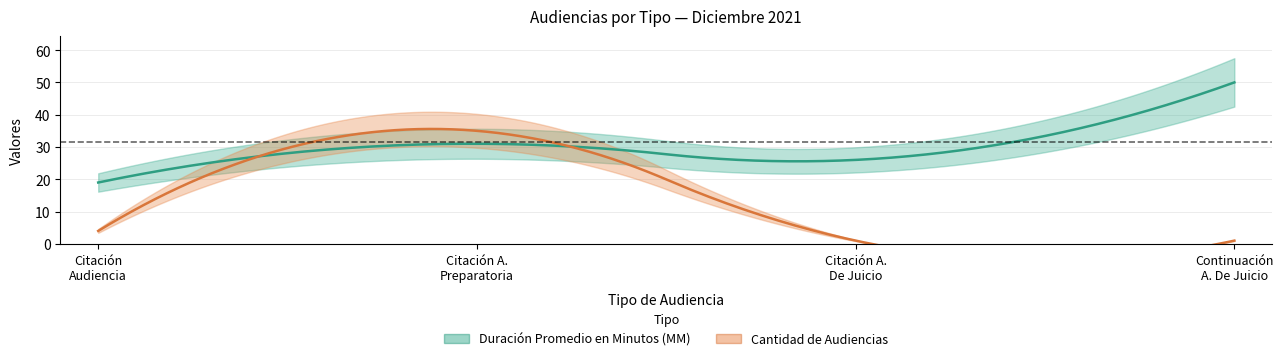

How many data points in Duración Promedio en Minutos (MM) are above 31?

1